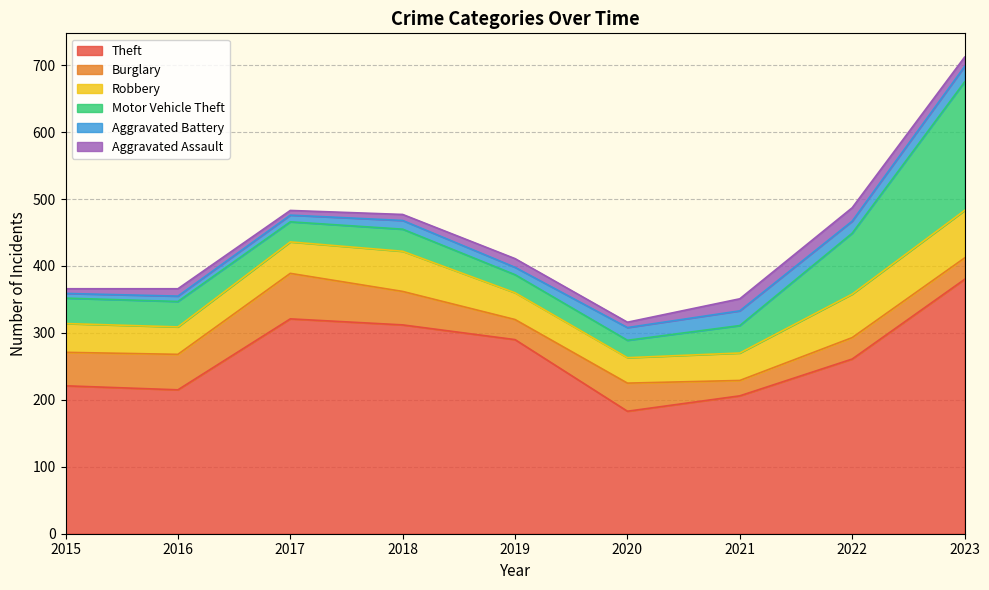

Reading left to right, extract all data points from this chart.

Theft: 221	215	321	312	290	183	206	261	380
Burglary: 50	53	68	50	30	42	23	32	32
Robbery: 43	41	47	60	40	38	41	65	71
Motor Vehicle Theft: 38	38	30	33	27	26	41	91	192
Aggravated Battery: 7	8	10	13	11	19	22	18	23
Aggravated Assault: 7	11	7	9	13	8	18	20	14